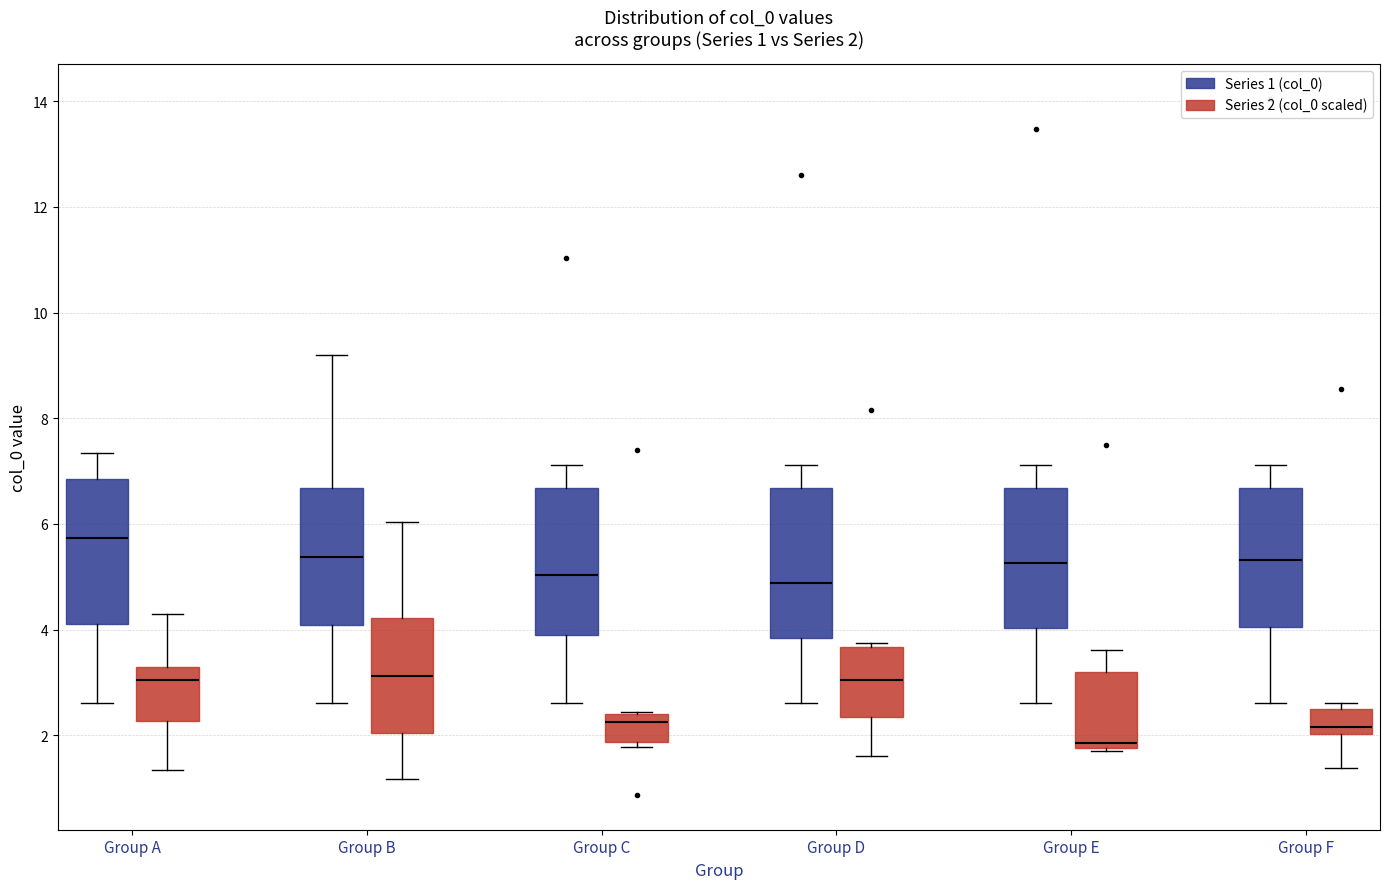

Which box's median line is the highest?

Group A (Series 1 (col_0))